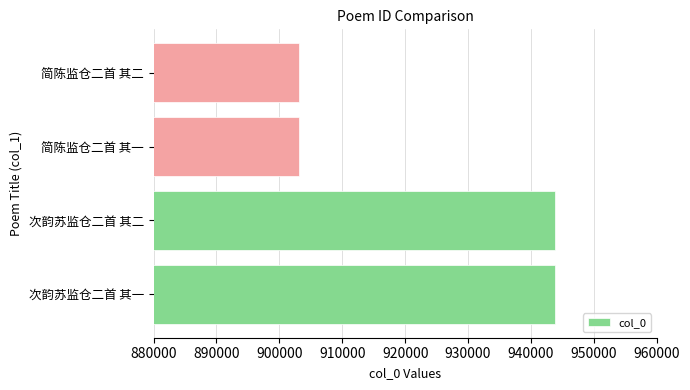

Count the number of data series in this chart.

1